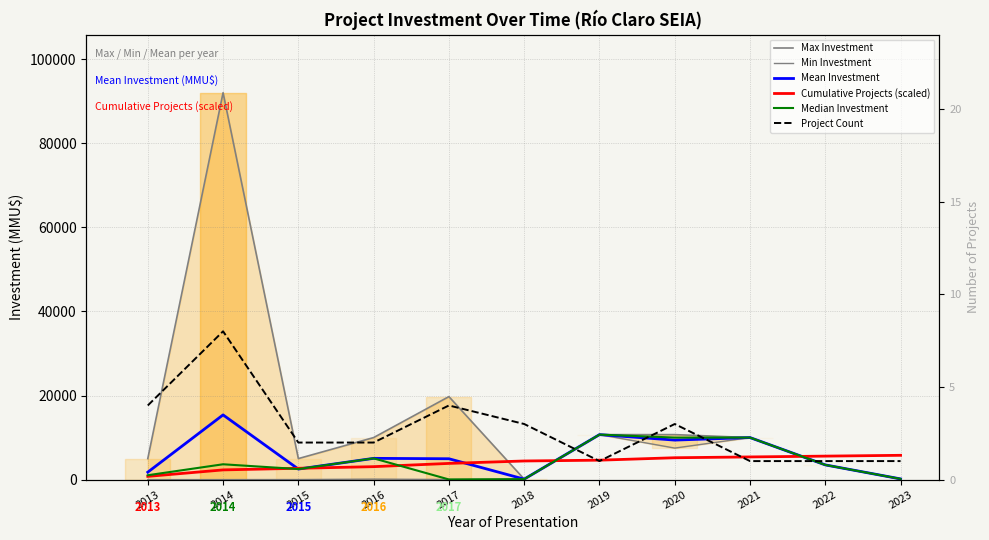

Reading right to left, what are all the values shown in this chart?

Max Investment: 170.0	3500.0	10000.0	10700.0	10700.0	120.0	19738.0	10000.0	5000.0	92000.0	5000.0
Min Investment: 170.0	3500.0	10000.0	7500.0	10700.0	120.0	37.0	120.0	21.0	10.0	0.0
Mean Investment: 170.0	3500.0	10000.0	9400.0	10700.0	120.0	4963.5	5060.0	2510.5	15390.1	1773.2
Cumulative Projects (scaled): 5780.7	5588.0	5395.3	5202.6	4624.5	4431.8	3853.8	3083.0	2697.6	2312.3	770.8
Median Investment: 170.0	3500.0	10000.0	10000.0	10700.0	120.0	39.5	5060.0	2510.5	3650.0	1046.5
Project Count: 1.0	1.0	1.0	3.0	1.0	3.0	4.0	2.0	2.0	8.0	4.0